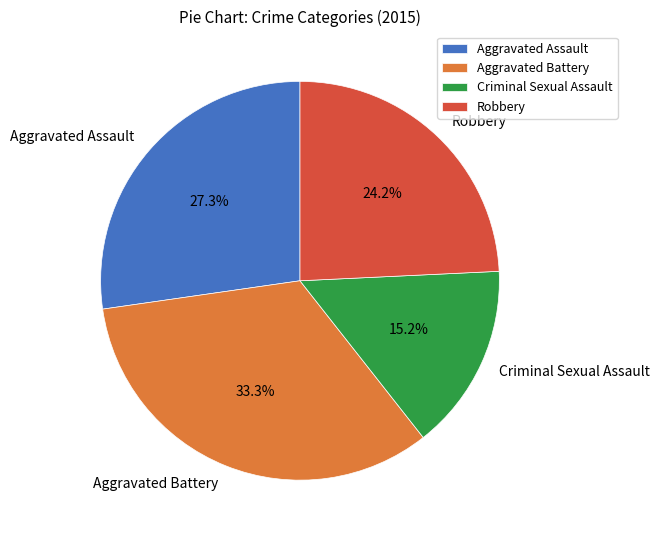

To the nearest percent, what percentage of the pie is Aggravated Assault?

27%